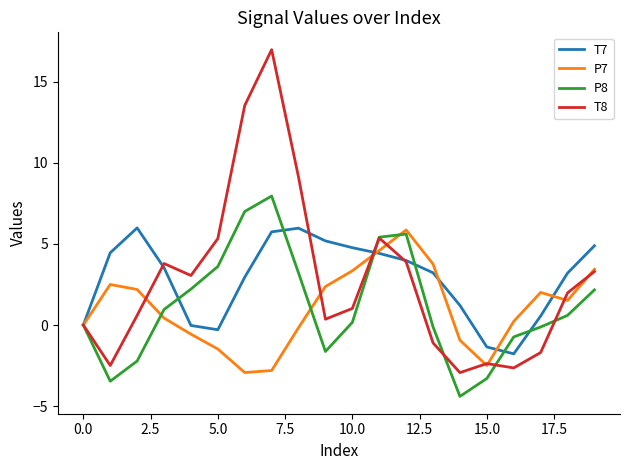

What is the minimum value shown in the chart?

-4.4